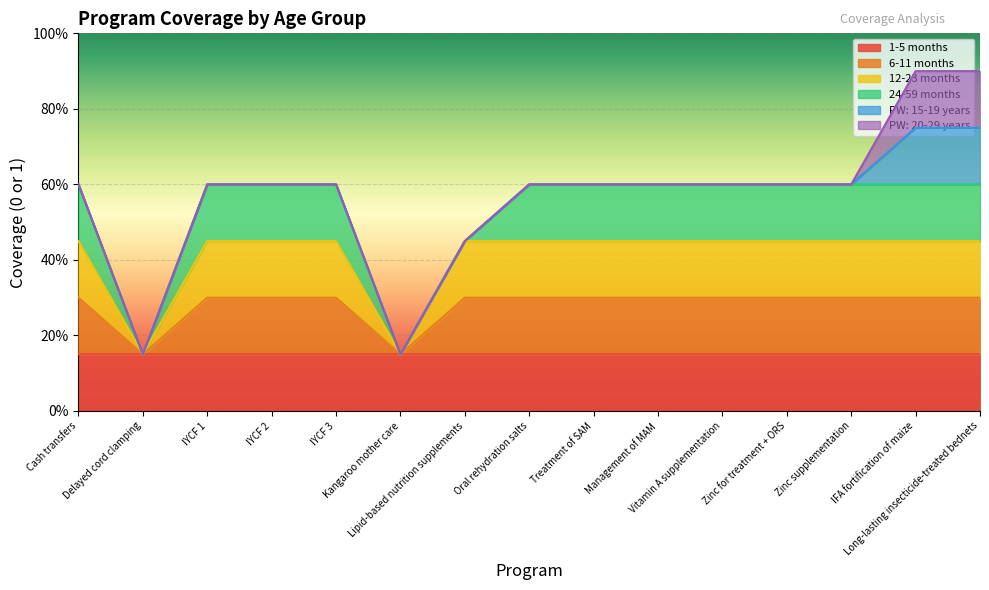

At which category does the chart reach its minimum across all series?

Delayed cord clamping